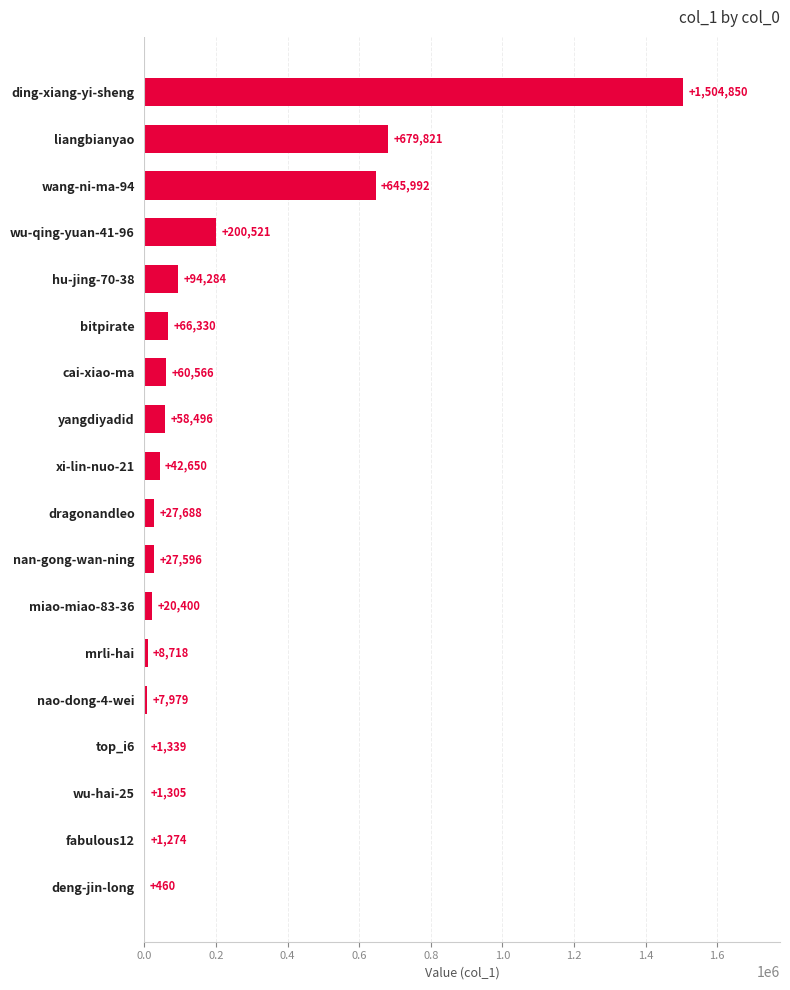

What is the sum of all values?

3450269